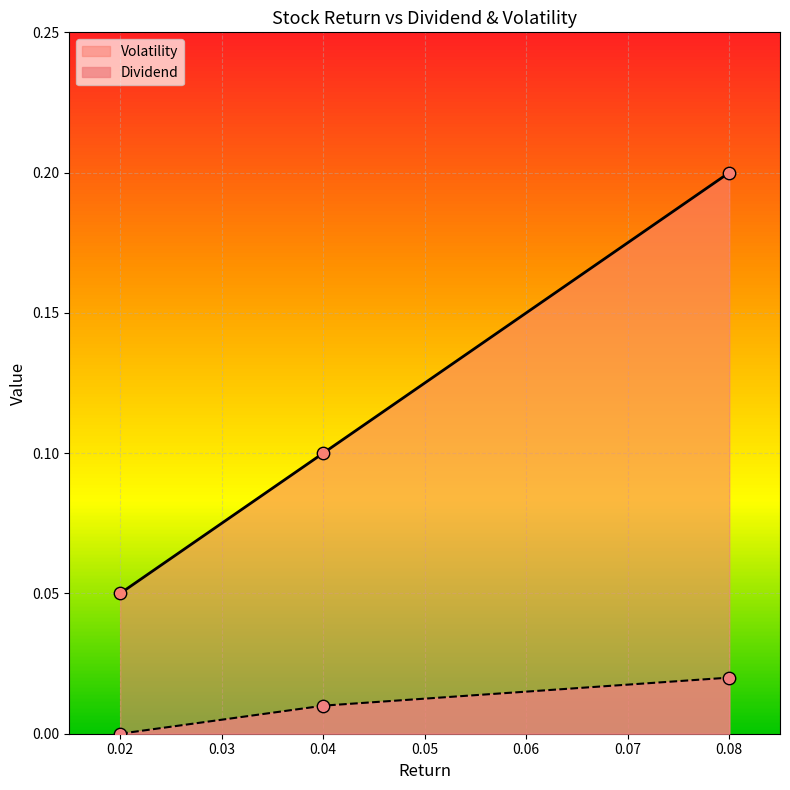

Which series has the largest total across all categories?

Volatility